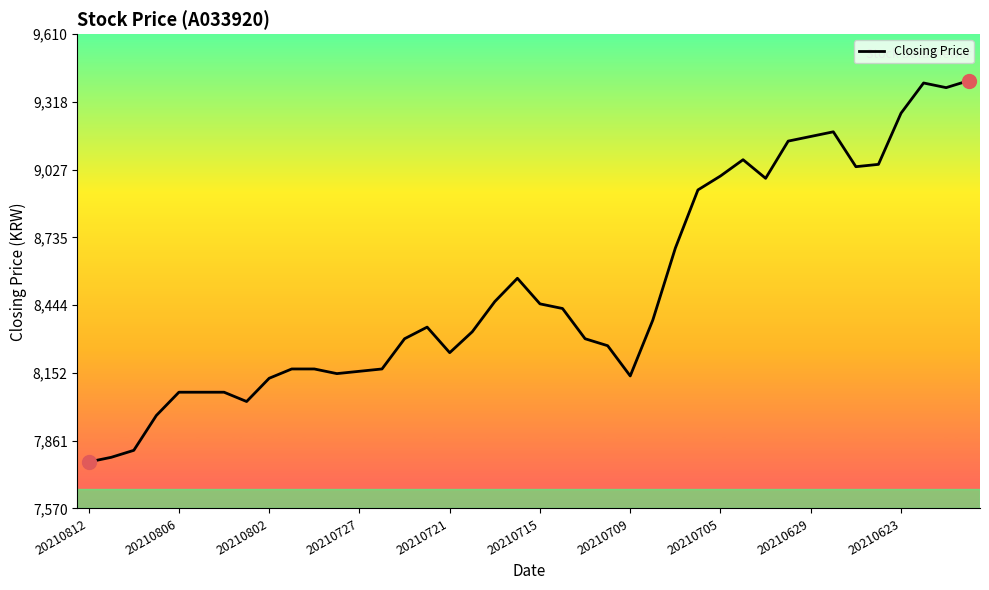

What is the difference between the maximum and minimum values?

1640